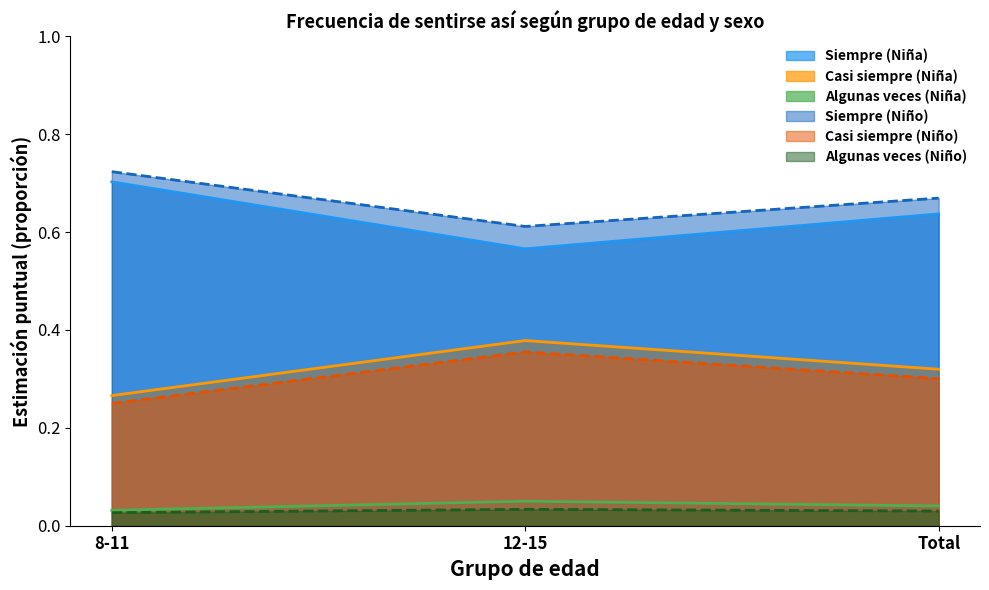

Is the value of Algunas veces (Niño) at Total greater than the value of Siempre (Niña) at Total?

No